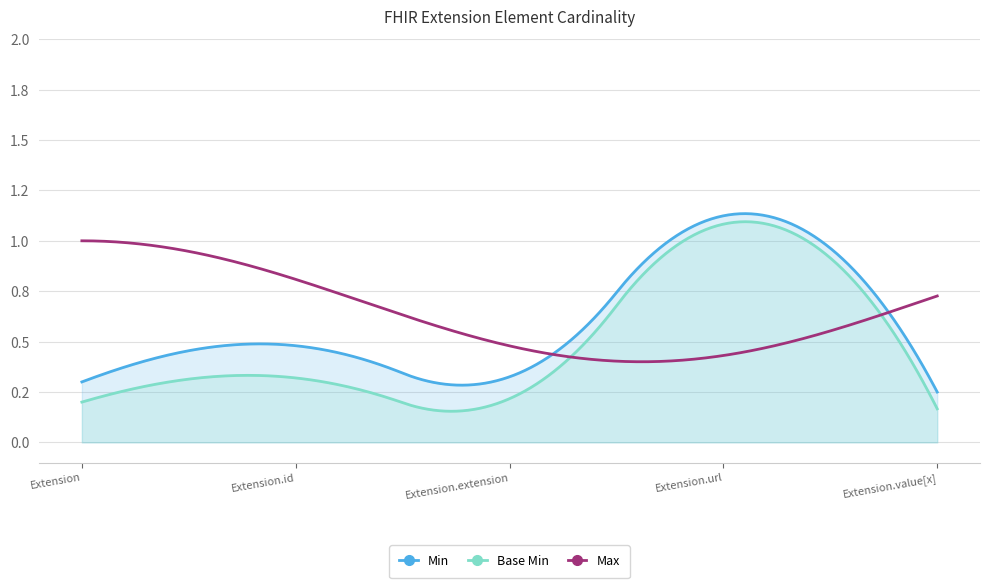

True or false: Min has a value of 1 at Extension.url.

True